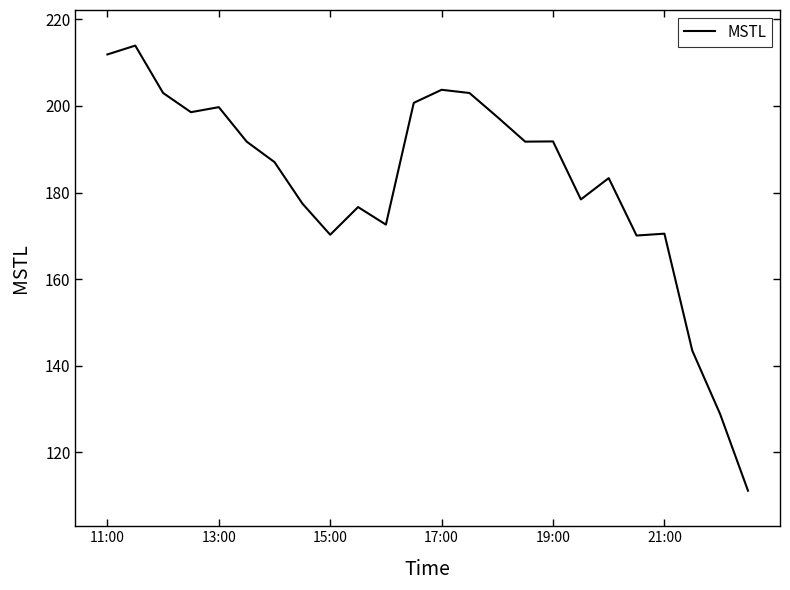

What is the maximum value shown in the chart?

213.9